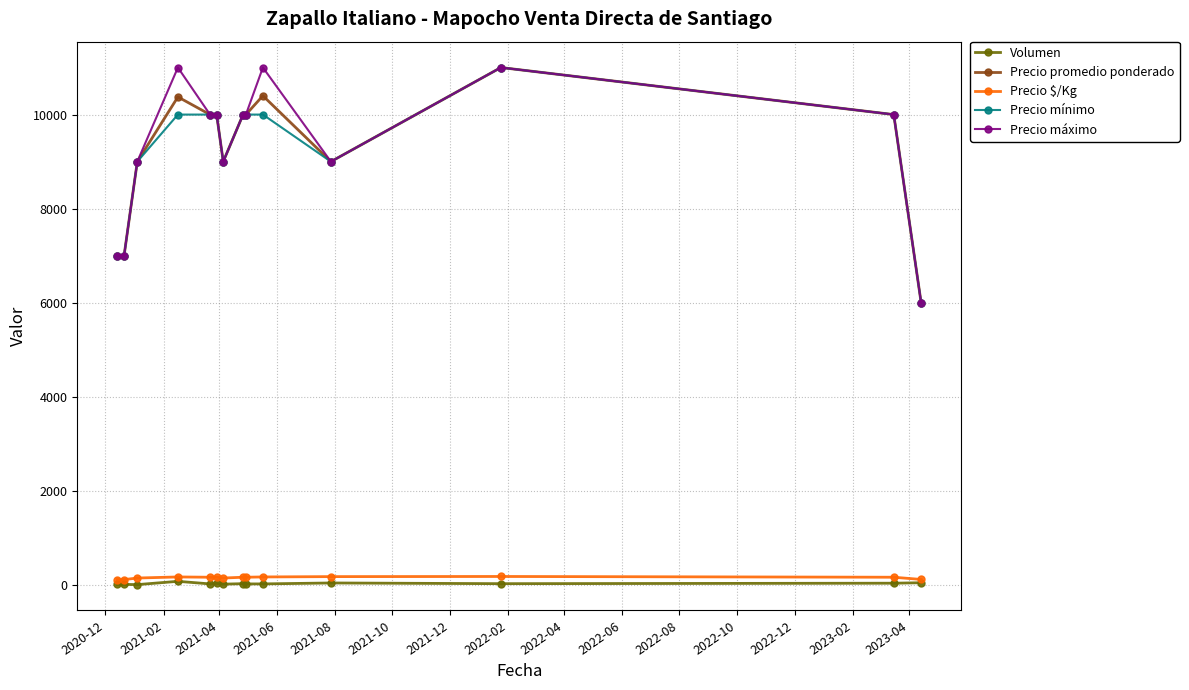

True or false: Volumen and Precio promedio ponderado intersect in this chart.

False